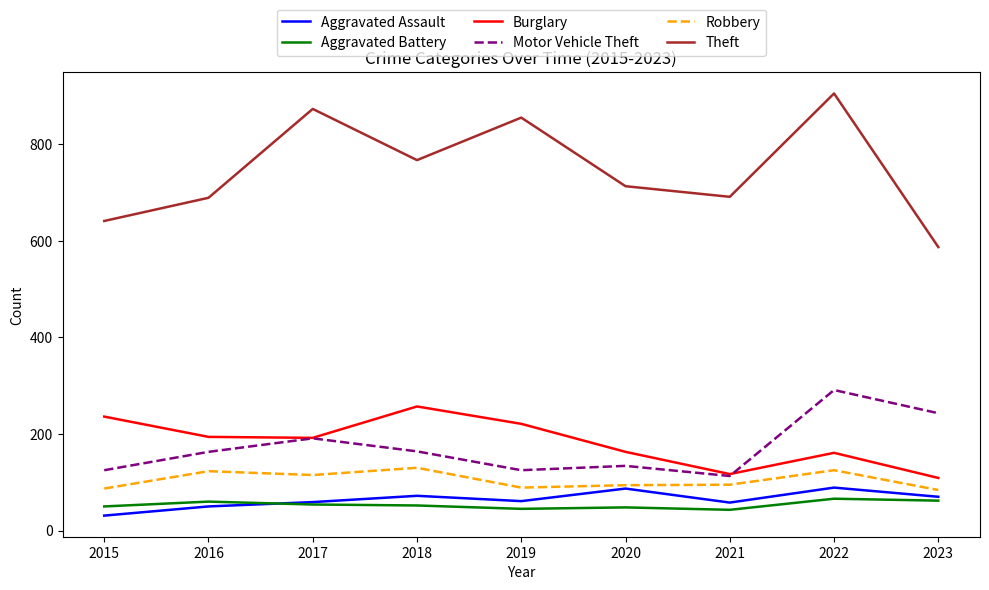

What is the total value across all series at 2023?

1155